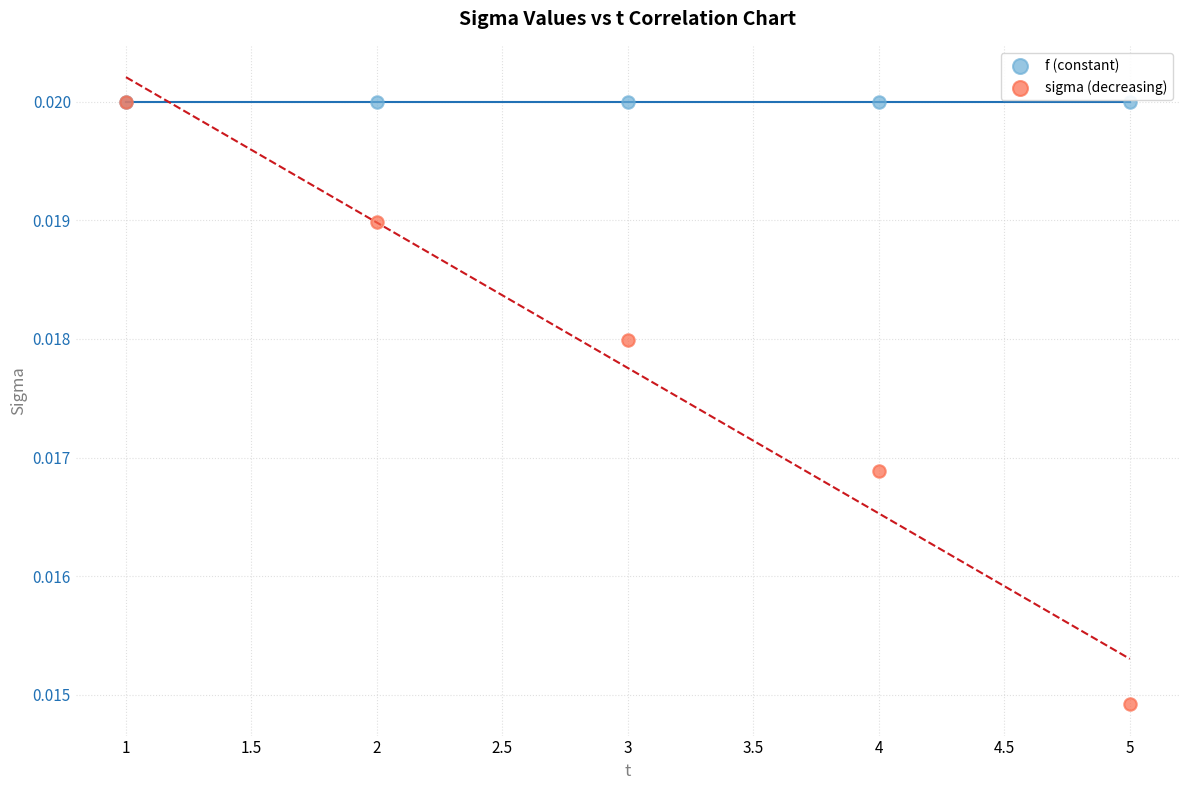

What are all the series names shown in the legend?

f (constant), sigma (decreasing)